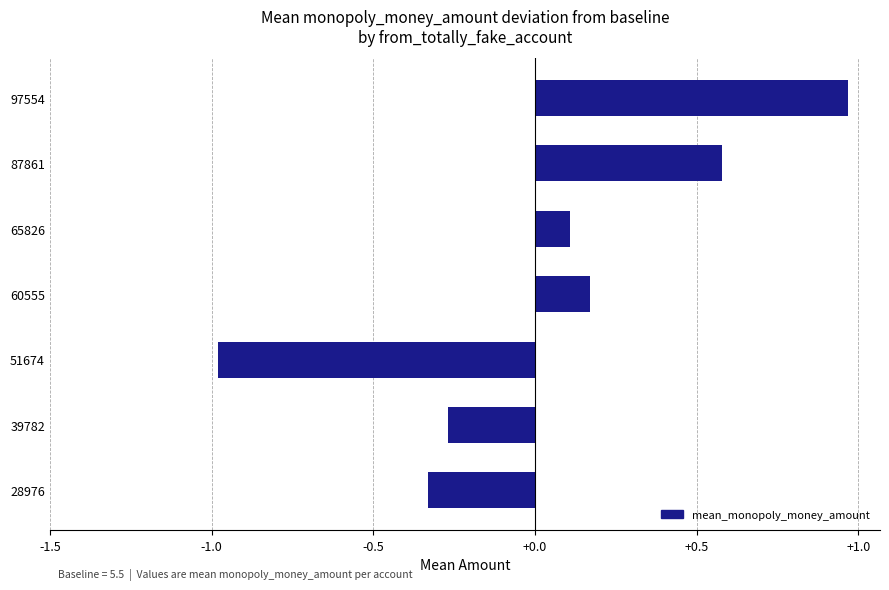

The chart shows a value of 0.1 at 65826. True or false?

True